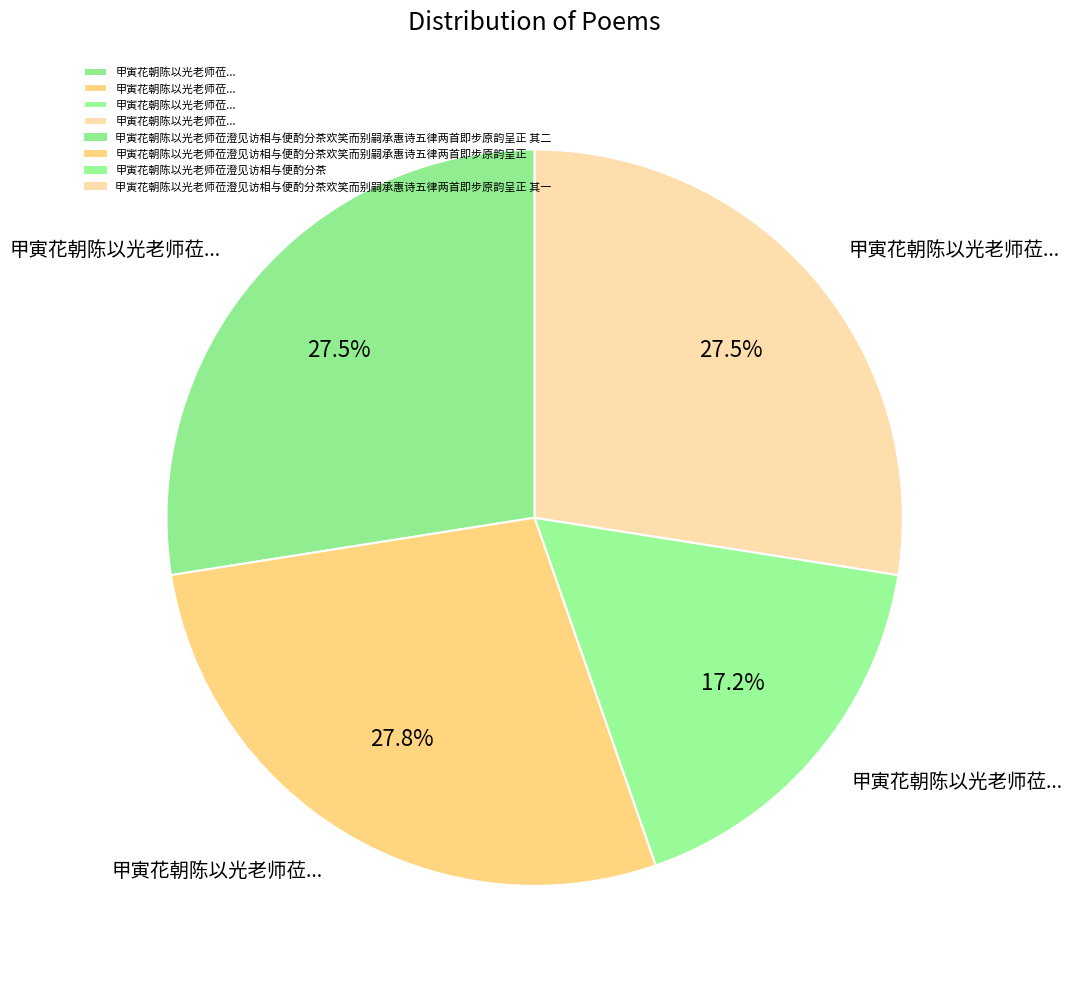

How many segments does this pie chart have?

4